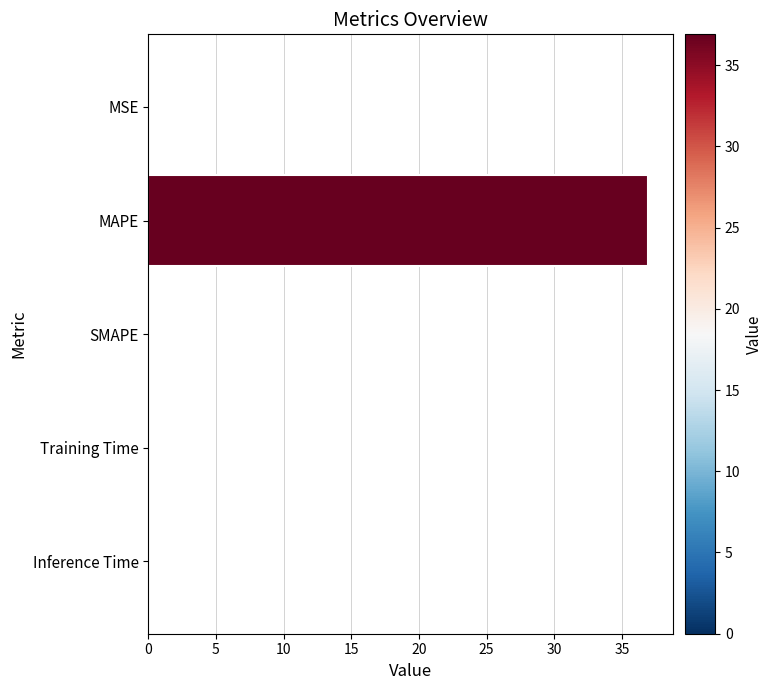

What is the sum of all values?

37.0